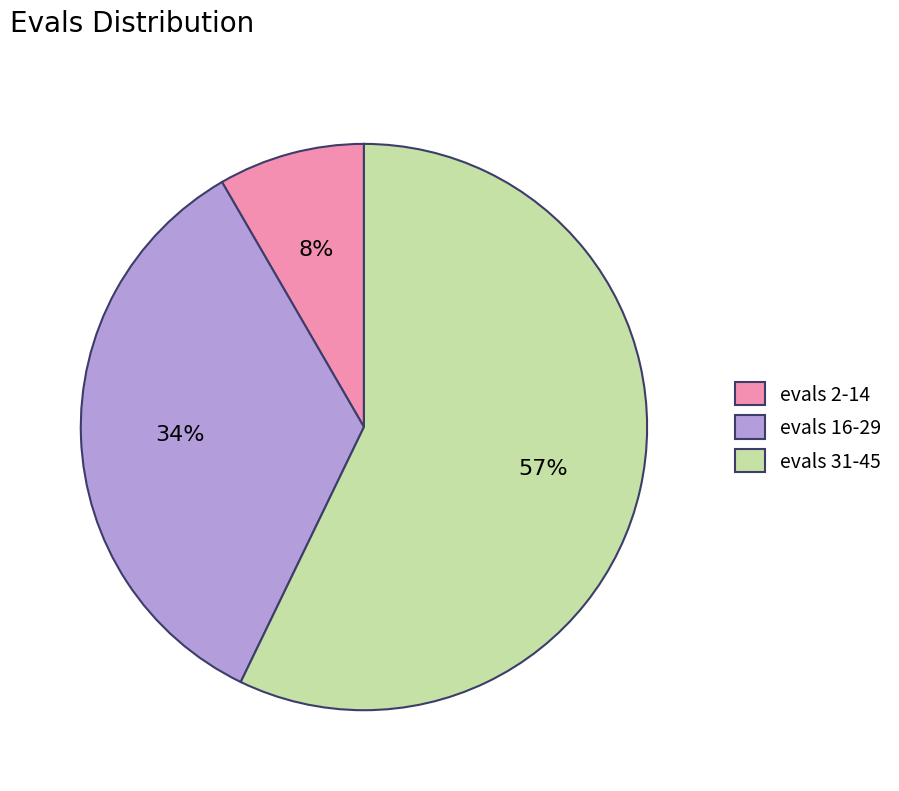

Which slice is the largest?

evals 31-45